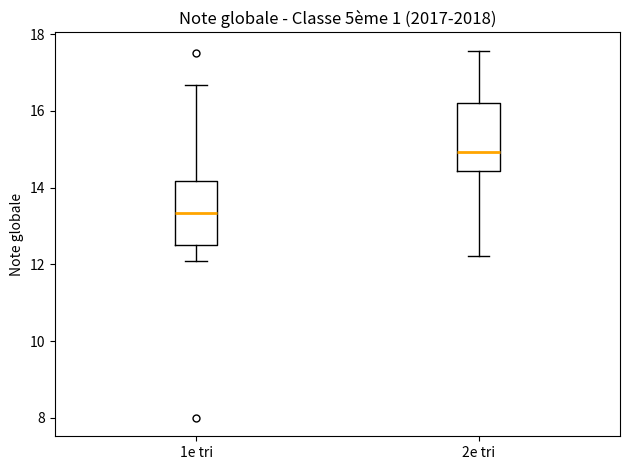

Reading left to right, transcribe this box plot: for each box, give where its median line is, the range the box spans, and where its two whiskers end, as read against the y-axis. The values are not printed on the chart, so give them approximately, as read against the axis.

1e tri: median 13.4, box 12.6 to 14.2, whiskers 12.0 to 16.6
2e tri: median 15.0, box 14.4 to 16.2, whiskers 12.2 to 17.6